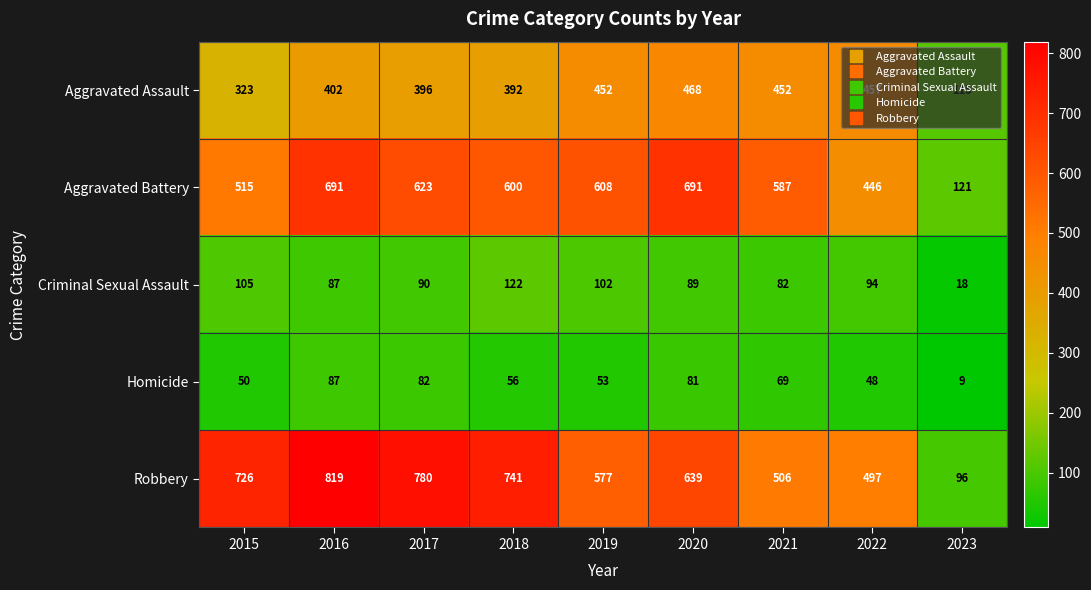

Where does the Criminal Sexual Assault series first go above 90?

2015